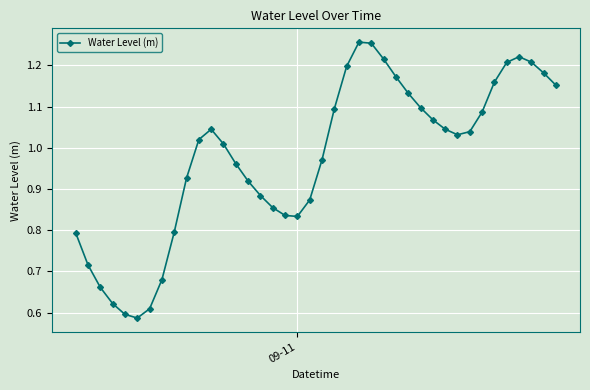

How many data points are less than 1?

18